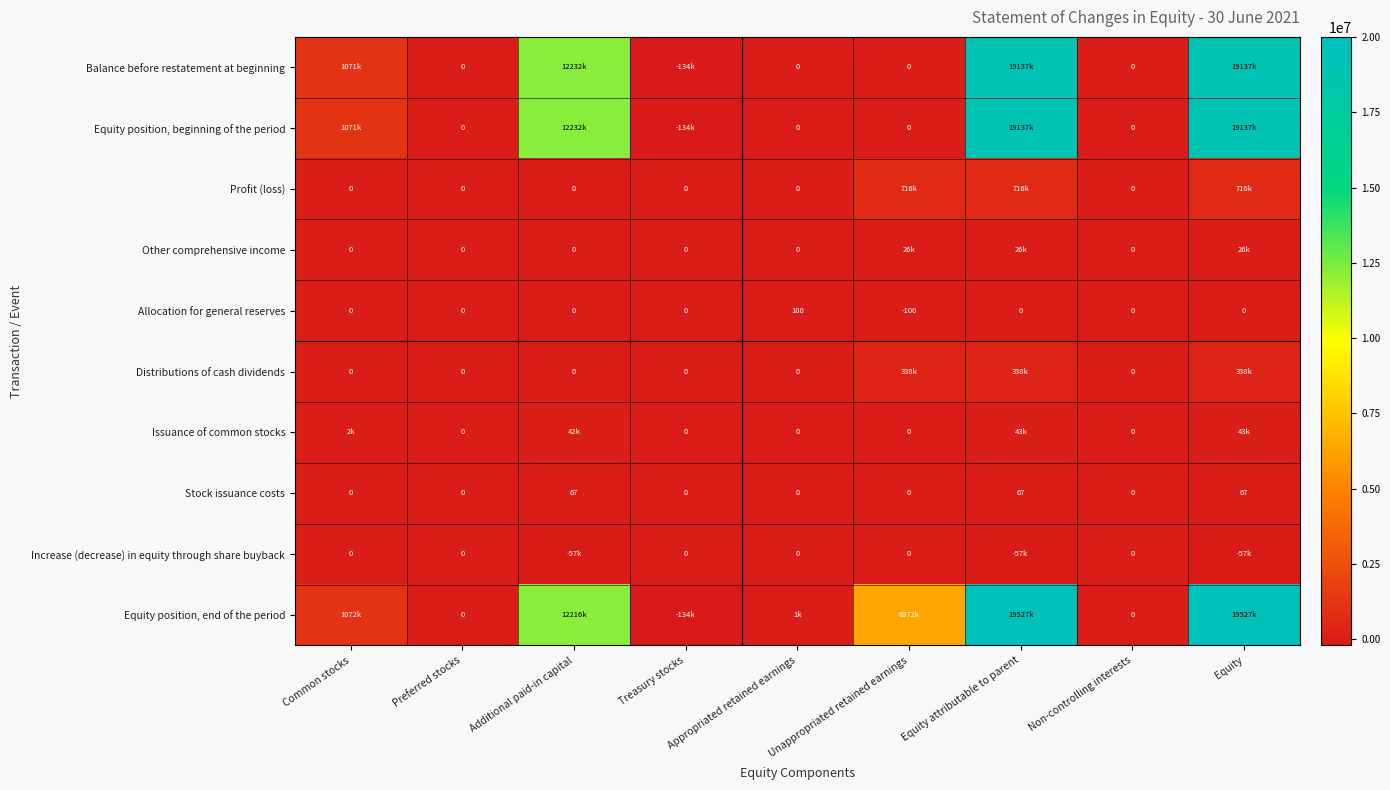

Count the number of categories in the chart.

9